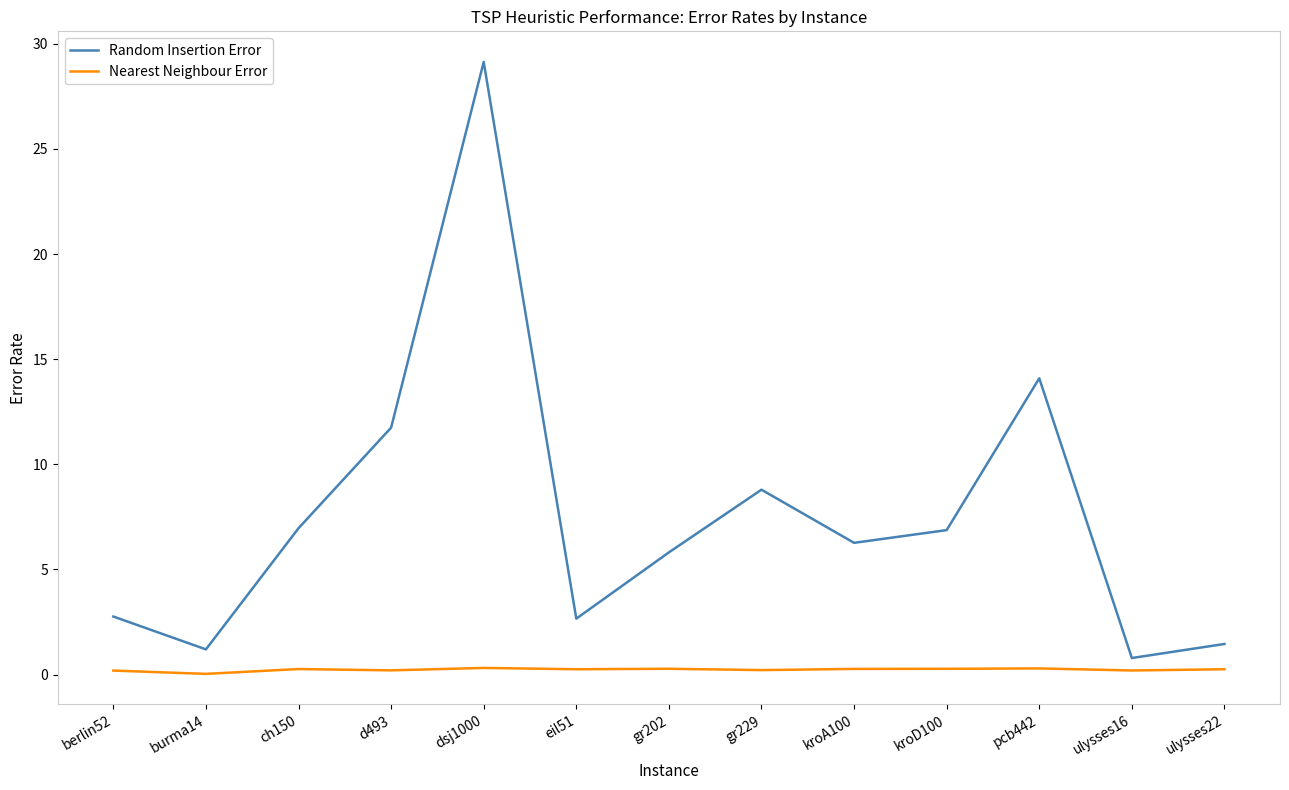

Rank the series by their maximum value, from highest to lowest.

Random Insertion Error, Nearest Neighbour Error